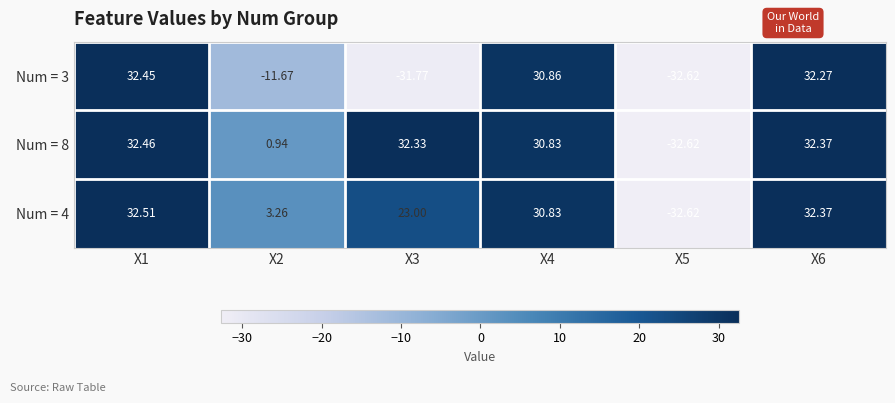

What is the smallest value displayed?

-32.6